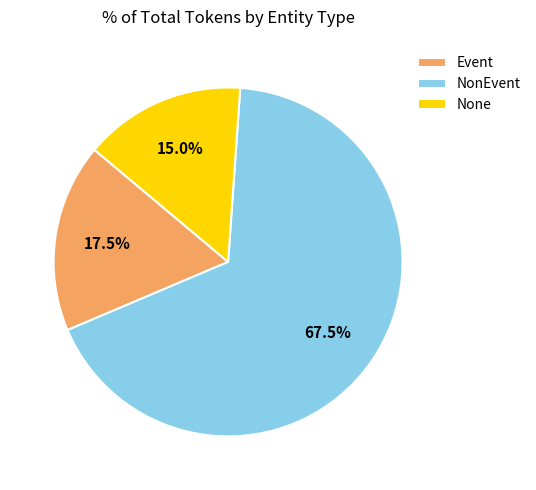

What is the largest slice in the pie chart?

NonEvent